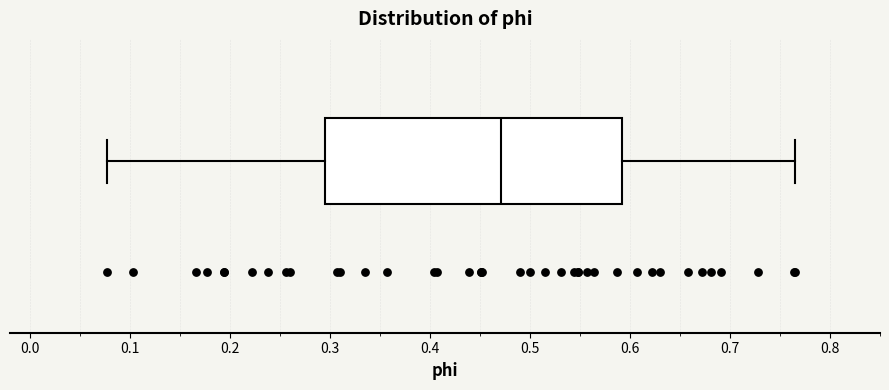

Read this box plot against the x-axis: the position of the median line, the range covered by the box, and the ends of both whiskers. The values are not printed on the chart, so give them approximately, as read against the axis.

median 0.47, box 0.30 to 0.59, whiskers 0.08 to 0.77